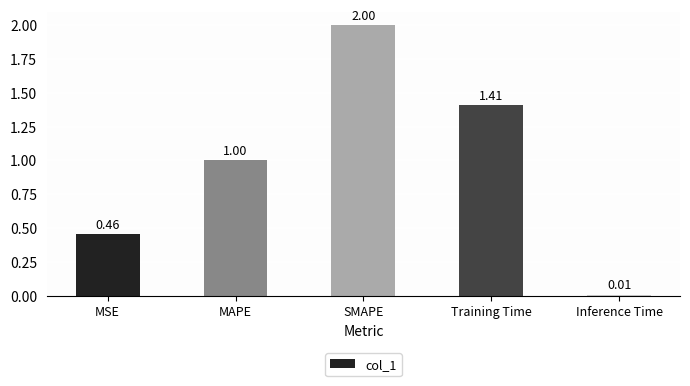

Which label corresponds to the smallest value in the chart?

Inference Time